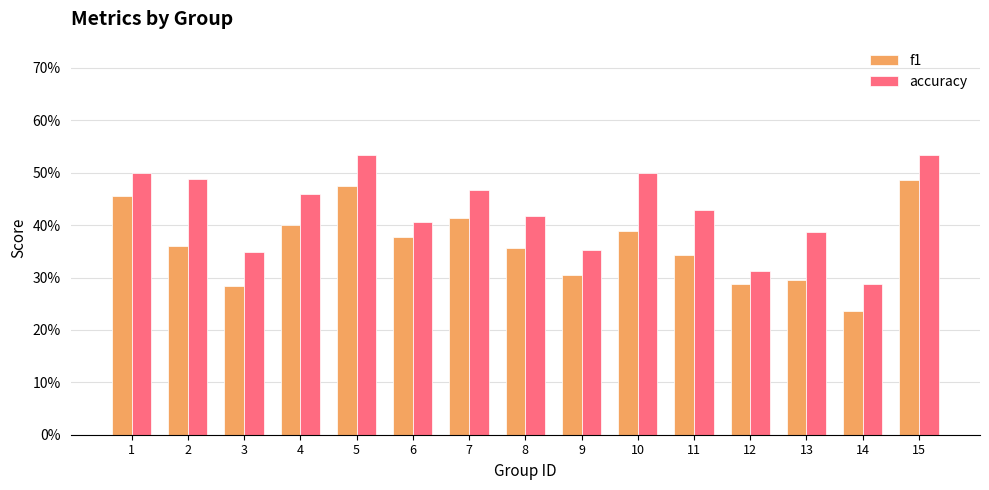

What is the average value of the f1 series?

0.4